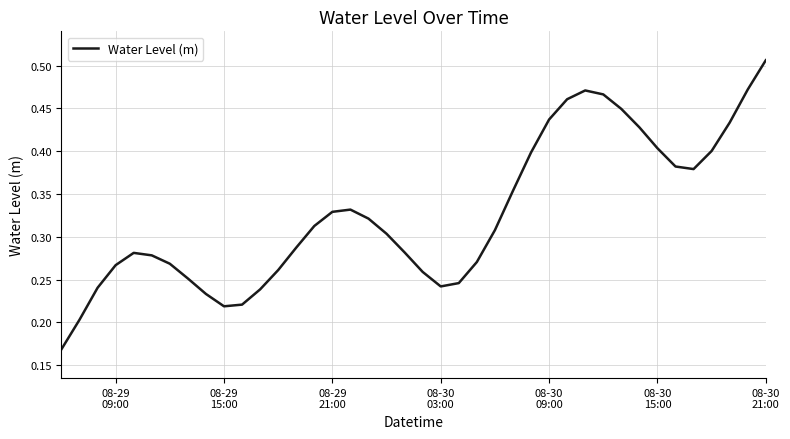

Is this an area chart (filled region under the line)?

No